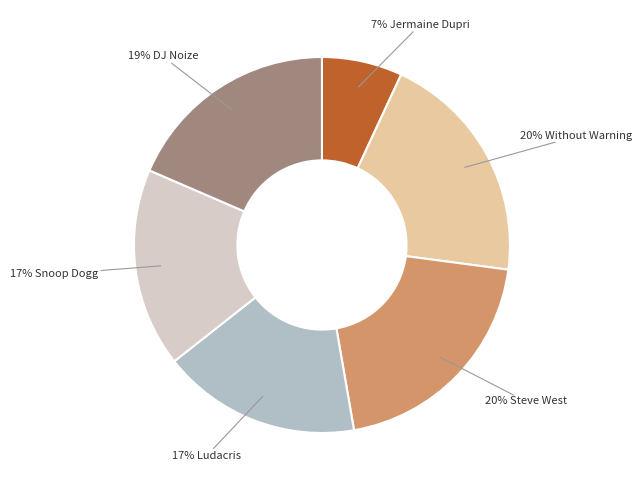

Is there any slice that represents more than half of the pie?

No